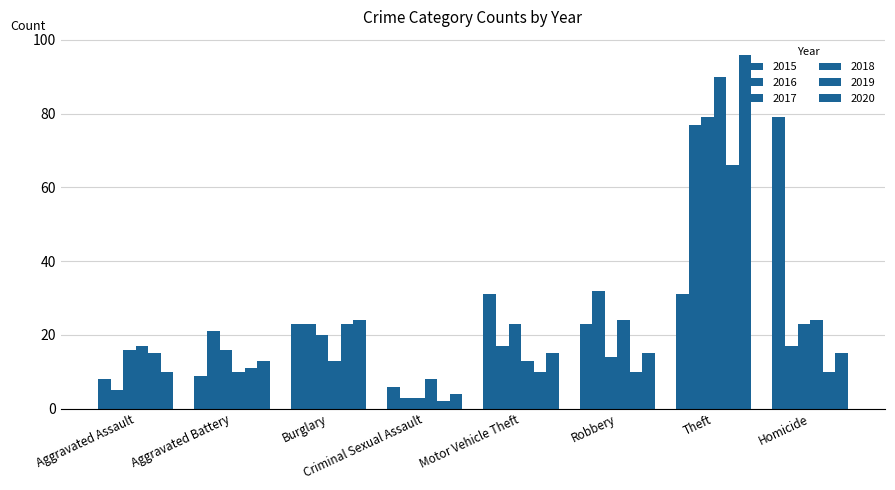

Reading right to left, extract all data points from this chart.

2015: 79	31	23	31	6	23	9	8
2016: 17	77	32	17	3	23	21	5
2017: 23	79	14	23	3	20	16	16
2018: 24	90	24	13	8	13	10	17
2019: 10	66	10	10	2	23	11	15
2020: 15	96	15	15	4	24	13	10